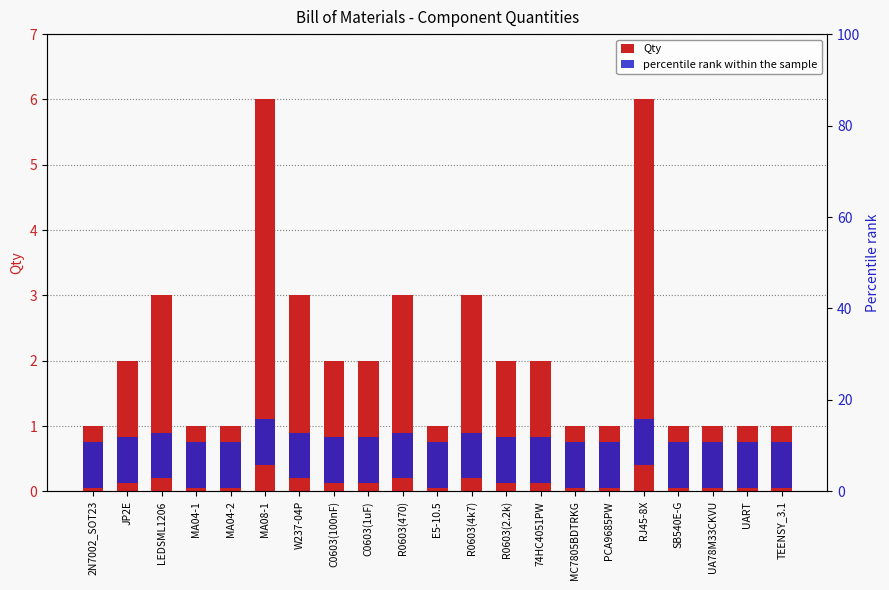

At MC7805BDTRKG, list the series in order from largest to smallest.

percentile rank within the sample, Qty